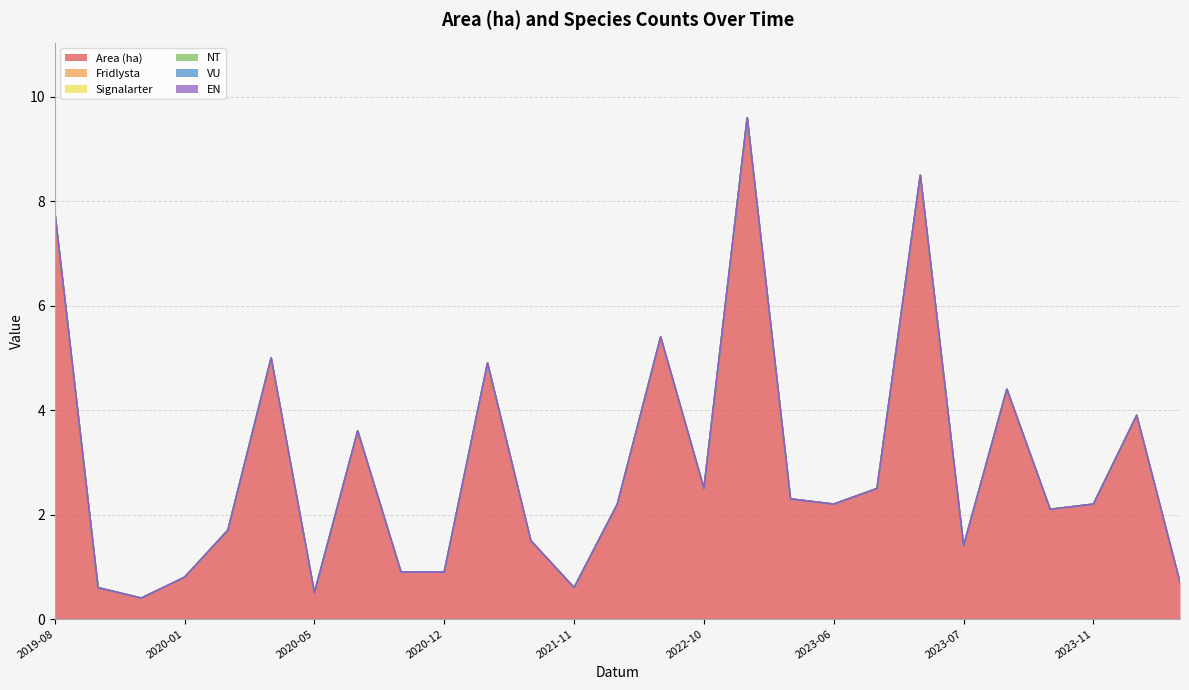

Reading left to right, transcribe all the data shown in this chart.

Area (ha): 2019-08-13=7.8	2019-09-27=0.6	2019-11-11=0.4	2020-01-15=0.8	2020-02-03=1.7	2020-02-11=5.0	2020-05-20=0.5	2020-06-23=3.6	2020-09-24=0.9	2020-12-13=0.9	2021-01-28=4.9	2021-05-11=1.5	2021-11-01=0.6	2022-05-26=2.2	2022-06-17=5.4	2022-10-10=2.5	2023-04-24=9.6	2023-06-09=2.3	2023-06-15=2.2	2023-06-15=2.5	2023-07-14=8.5	2023-07-17=1.4	2023-08-16=4.4	2023-08-16=2.1	2023-11-23=2.2	2024-03-13=3.9	2024-03-23=0.7
Fridlysta: 2019-08-13=0.0	2019-09-27=0.0	2019-11-11=0.0	2020-01-15=0.0	2020-02-03=0.0	2020-02-11=0.0	2020-05-20=0.0	2020-06-23=0.0	2020-09-24=0.0	2020-12-13=0.0	2021-01-28=0.0	2021-05-11=0.0	2021-11-01=0.0	2022-05-26=0.0	2022-06-17=0.0	2022-10-10=0.0	2023-04-24=0.0	2023-06-09=0.0	2023-06-15=0.0	2023-06-15=0.0	2023-07-14=0.0	2023-07-17=0.0	2023-08-16=0.0	2023-08-16=0.0	2023-11-23=0.0	2024-03-13=0.0	2024-03-23=0.0
Signalarter: 2019-08-13=0.0	2019-09-27=0.0	2019-11-11=0.0	2020-01-15=0.0	2020-02-03=0.0	2020-02-11=0.0	2020-05-20=0.0	2020-06-23=0.0	2020-09-24=0.0	2020-12-13=0.0	2021-01-28=0.0	2021-05-11=0.0	2021-11-01=0.0	2022-05-26=0.0	2022-06-17=0.0	2022-10-10=0.0	2023-04-24=0.0	2023-06-09=0.0	2023-06-15=0.0	2023-06-15=0.0	2023-07-14=0.0	2023-07-17=0.0	2023-08-16=0.0	2023-08-16=0.0	2023-11-23=0.0	2024-03-13=0.0	2024-03-23=0.0
NT: 2019-08-13=0.0	2019-09-27=0.0	2019-11-11=0.0	2020-01-15=0.0	2020-02-03=0.0	2020-02-11=0.0	2020-05-20=0.0	2020-06-23=0.0	2020-09-24=0.0	2020-12-13=0.0	2021-01-28=0.0	2021-05-11=0.0	2021-11-01=0.0	2022-05-26=0.0	2022-06-17=0.0	2022-10-10=0.0	2023-04-24=0.0	2023-06-09=0.0	2023-06-15=0.0	2023-06-15=0.0	2023-07-14=0.0	2023-07-17=0.0	2023-08-16=0.0	2023-08-16=0.0	2023-11-23=0.0	2024-03-13=0.0	2024-03-23=0.0
VU: 2019-08-13=0.0	2019-09-27=0.0	2019-11-11=0.0	2020-01-15=0.0	2020-02-03=0.0	2020-02-11=0.0	2020-05-20=0.0	2020-06-23=0.0	2020-09-24=0.0	2020-12-13=0.0	2021-01-28=0.0	2021-05-11=0.0	2021-11-01=0.0	2022-05-26=0.0	2022-06-17=0.0	2022-10-10=0.0	2023-04-24=0.0	2023-06-09=0.0	2023-06-15=0.0	2023-06-15=0.0	2023-07-14=0.0	2023-07-17=0.0	2023-08-16=0.0	2023-08-16=0.0	2023-11-23=0.0	2024-03-13=0.0	2024-03-23=0.0
EN: 2019-08-13=0.0	2019-09-27=0.0	2019-11-11=0.0	2020-01-15=0.0	2020-02-03=0.0	2020-02-11=0.0	2020-05-20=0.0	2020-06-23=0.0	2020-09-24=0.0	2020-12-13=0.0	2021-01-28=0.0	2021-05-11=0.0	2021-11-01=0.0	2022-05-26=0.0	2022-06-17=0.0	2022-10-10=0.0	2023-04-24=0.0	2023-06-09=0.0	2023-06-15=0.0	2023-06-15=0.0	2023-07-14=0.0	2023-07-17=0.0	2023-08-16=0.0	2023-08-16=0.0	2023-11-23=0.0	2024-03-13=0.0	2024-03-23=0.0